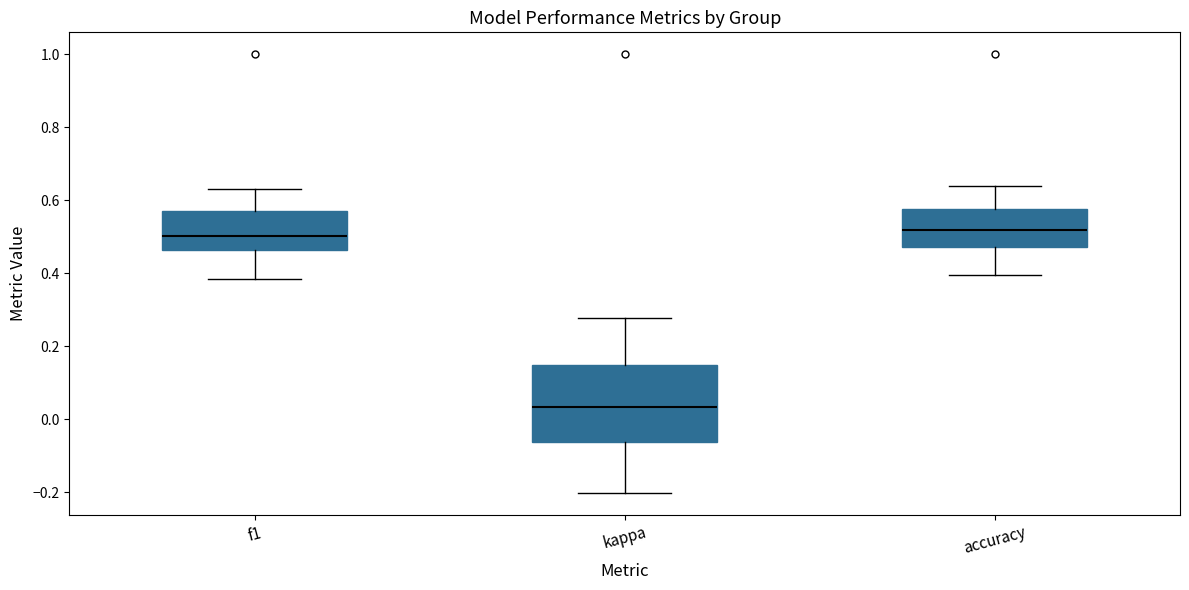

Where does the median line of the box for accuracy sit on the y-axis? The values are not printed on the chart, so give them approximately, as read against the axis.

0.52